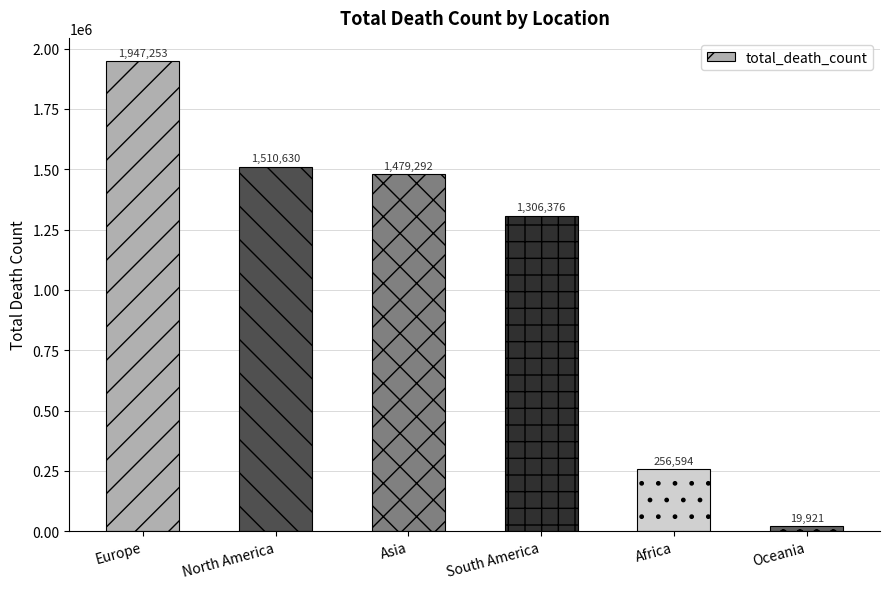

At which label is the value closest to 983587?

South America